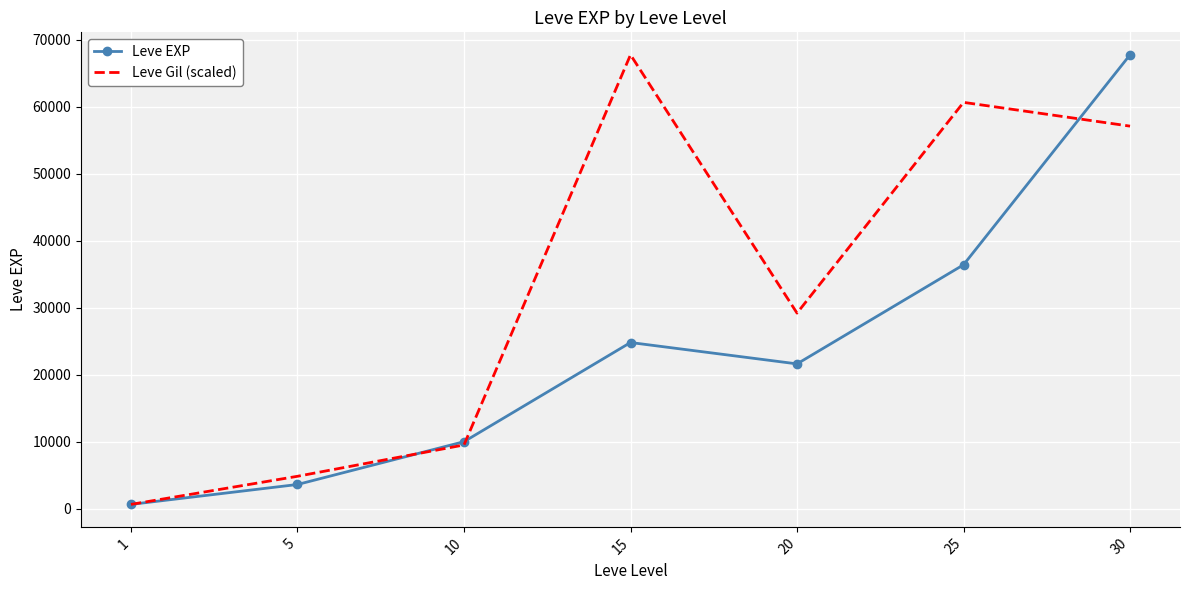

At which label does Leve EXP first exceed 21600?

15